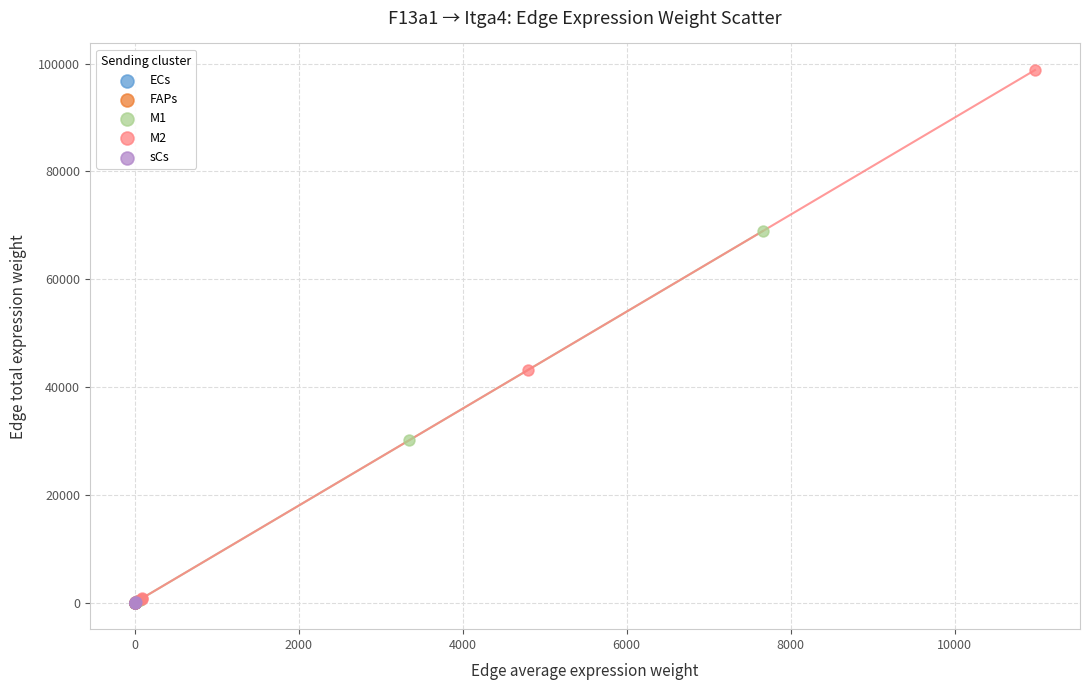

Which series has the largest Y range (max minus min)?

M2